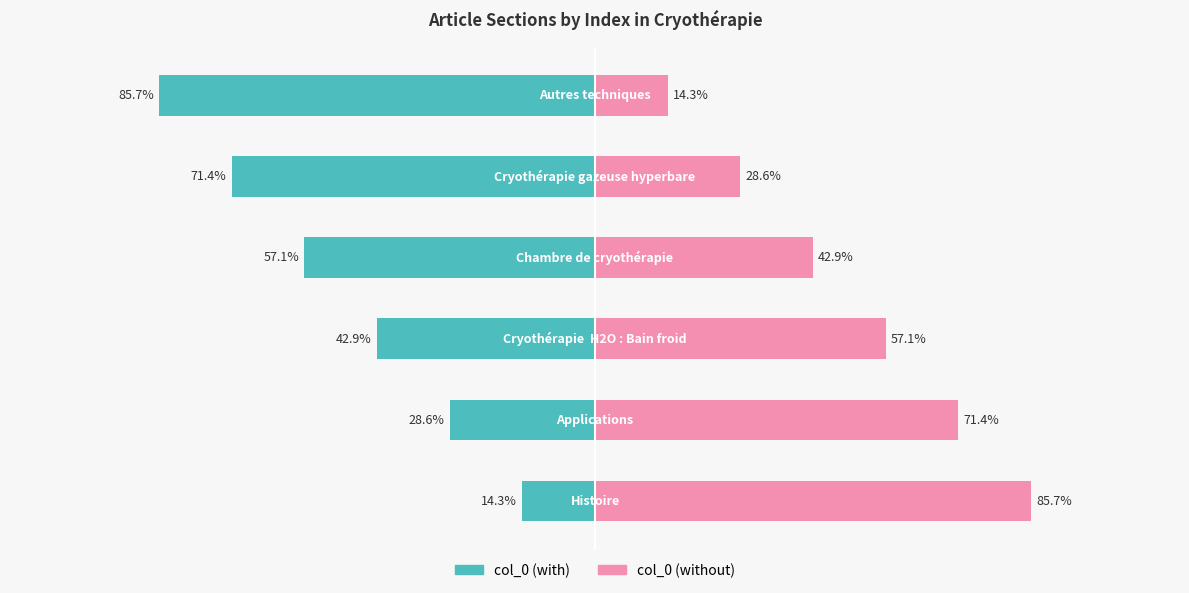

How many bars are there in each group?

2